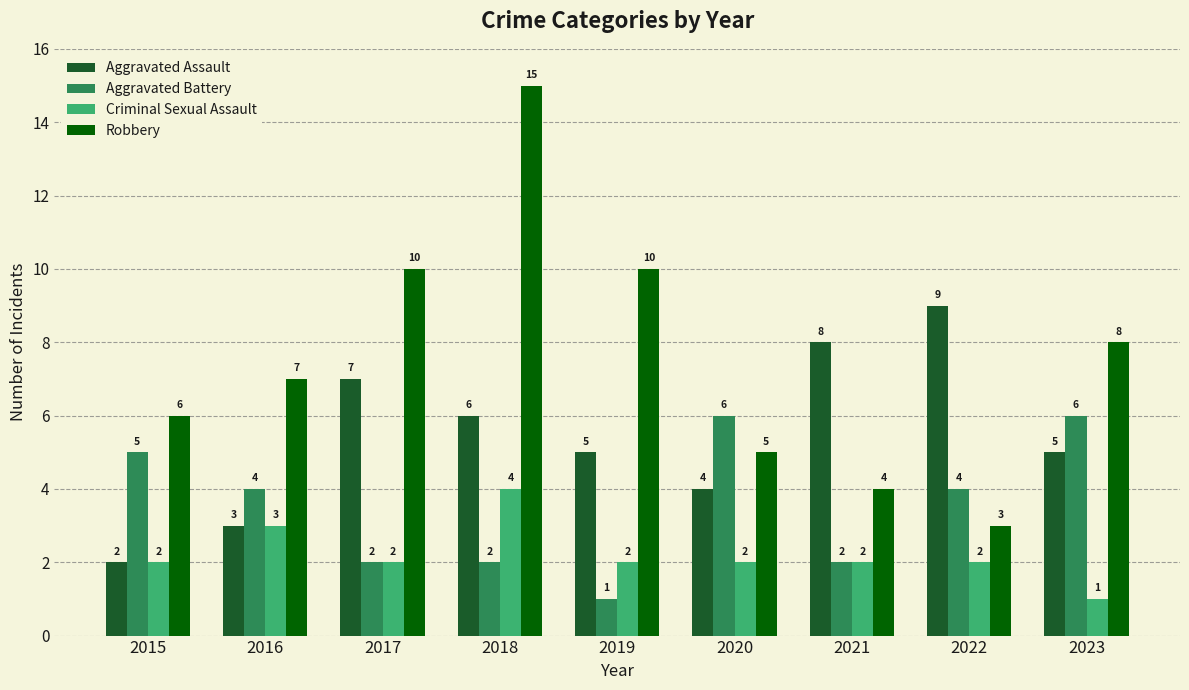

Are the bars horizontal?

No